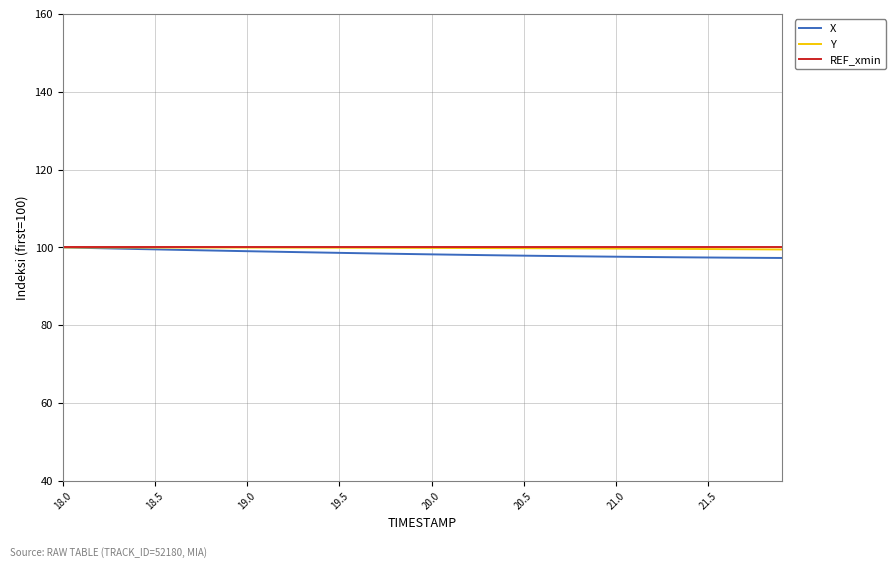

What is the highest value of the Y series?

100.0